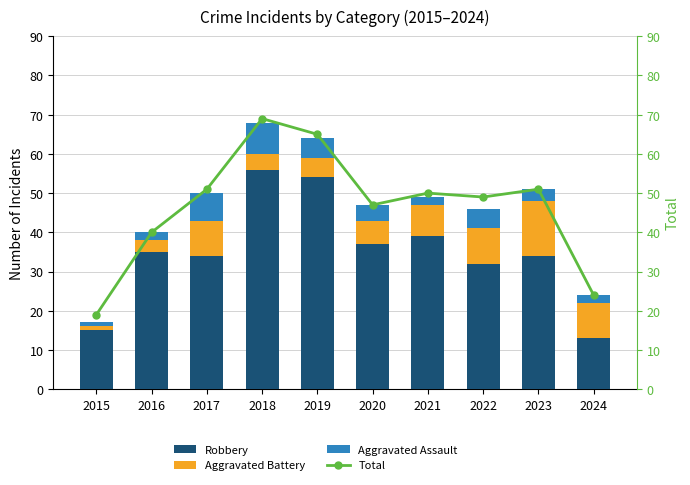

At how many categories does at least one series exceed 52?

2